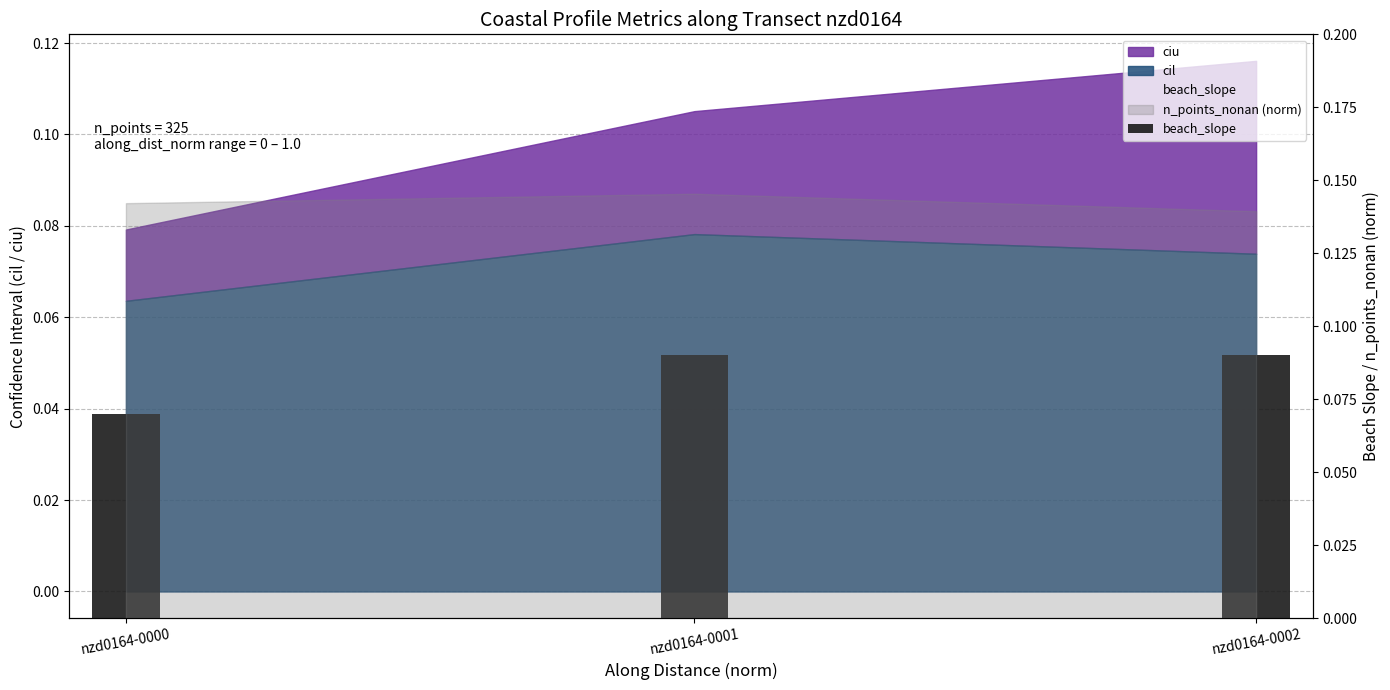

How many data points does each series have?

3